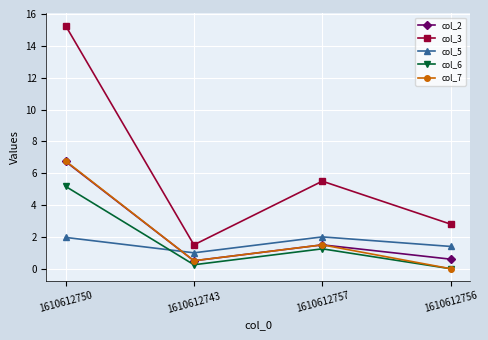

Which series changed the most between 1610612743 and 1610612757?

col_3